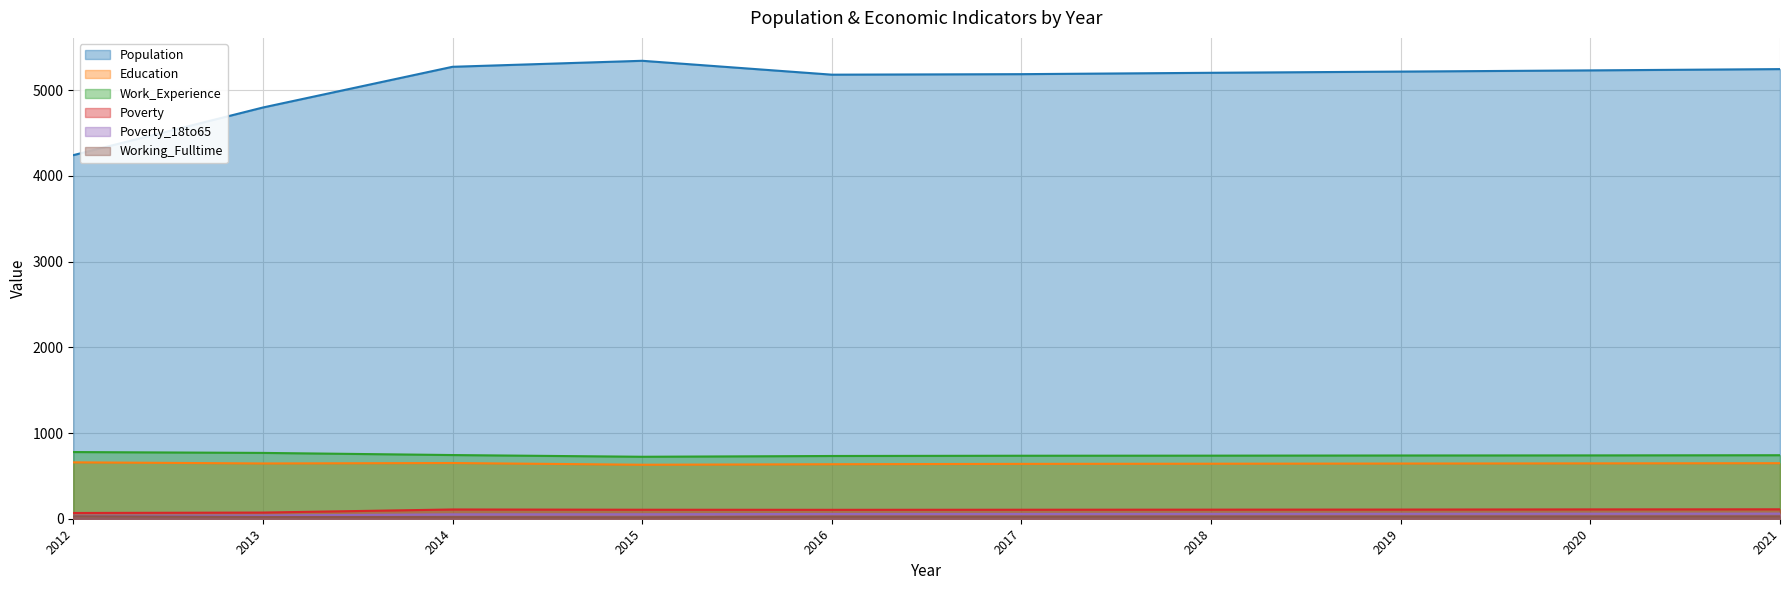

The value of Population at 2021 is 6897. True or false?

False